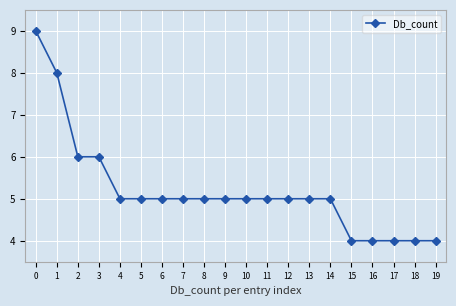

Approximately how many times larger is the value at 10 compared to 2?

0.8